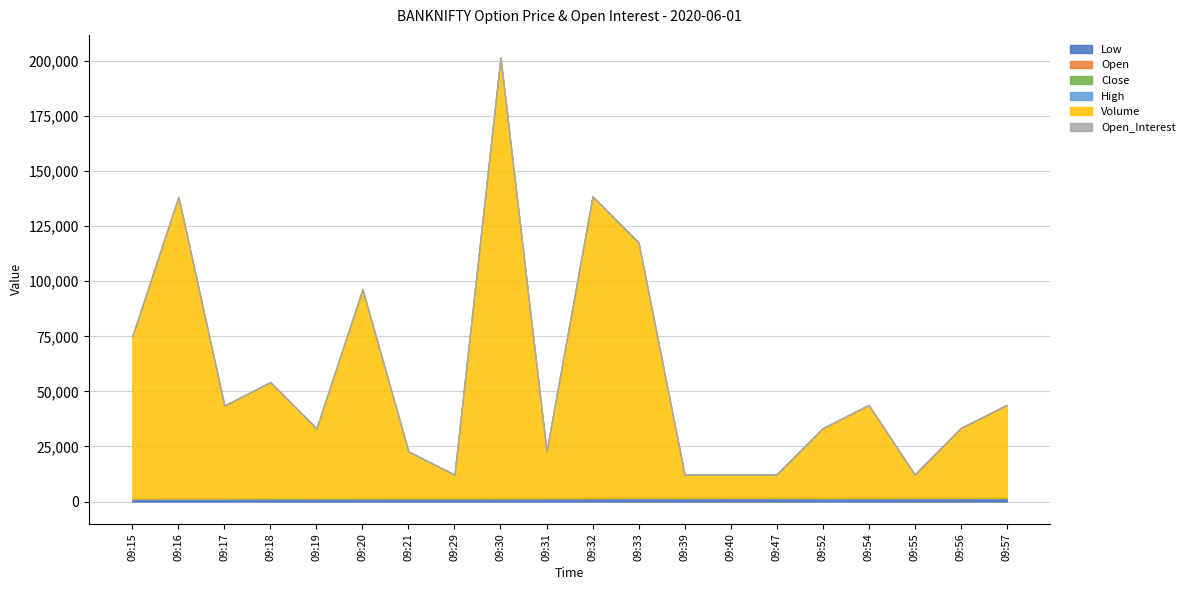

What is the value of the Open point at the 12th from the left?

1660.8